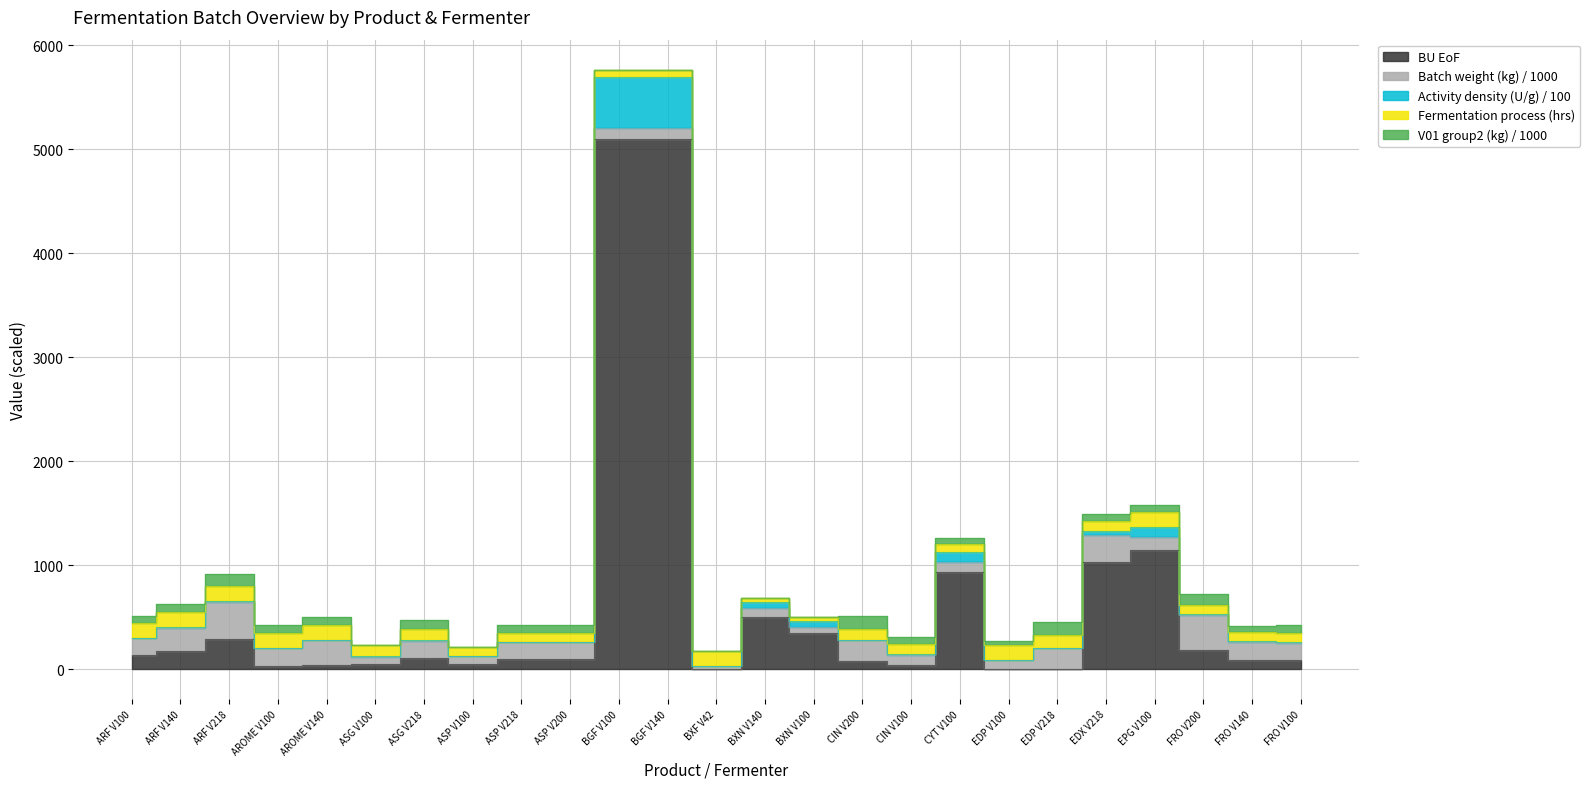

What value does the Activity density (U/g) / 100 series have at AROME V140?

1.5